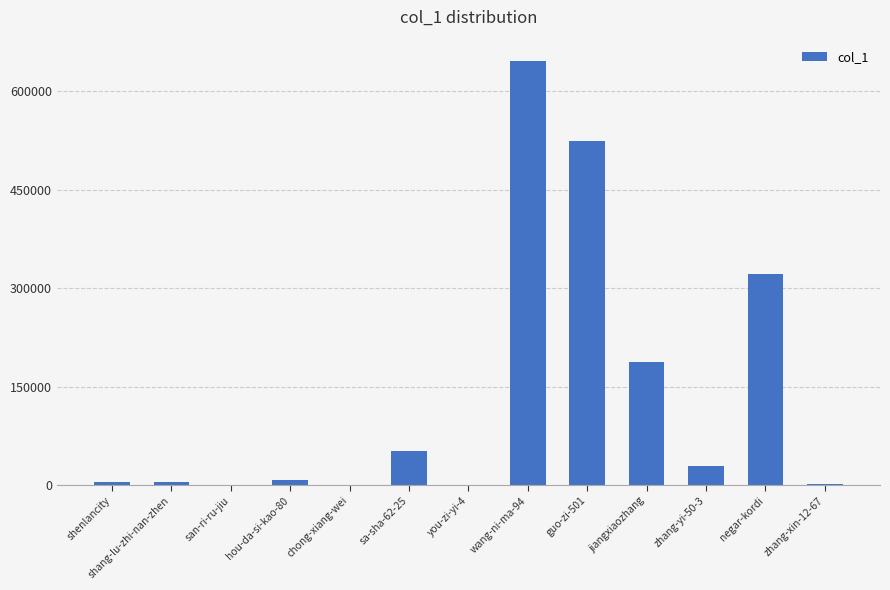

What is the greatest value displayed?

645993